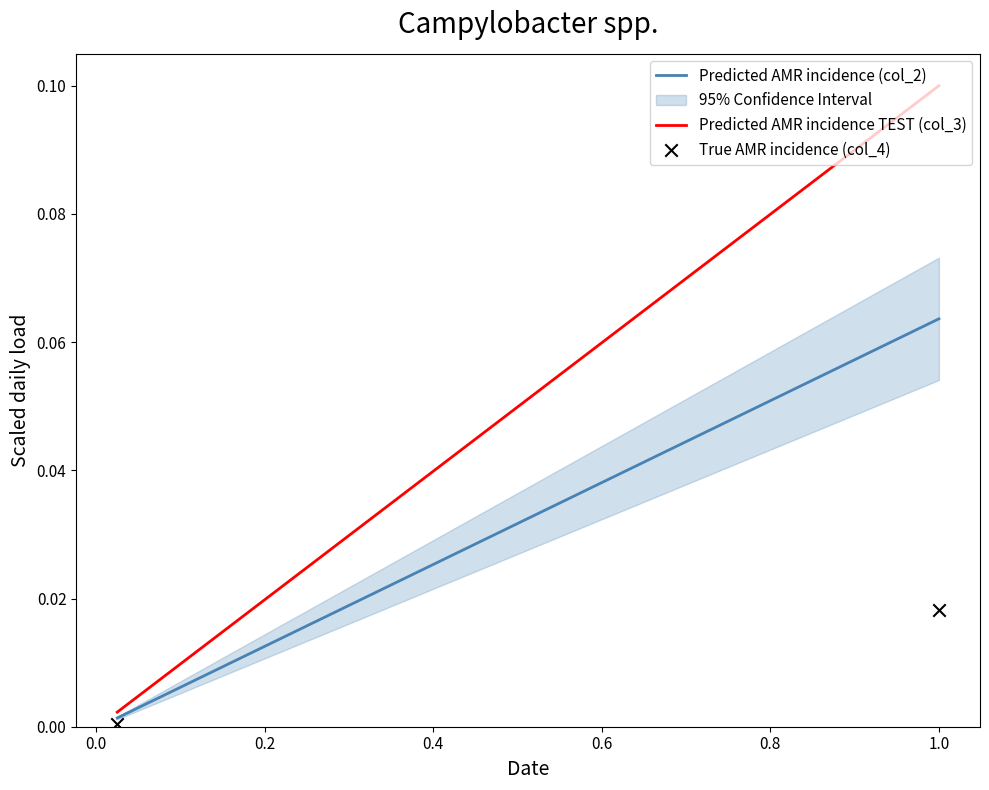

What is the average X value?

0.5